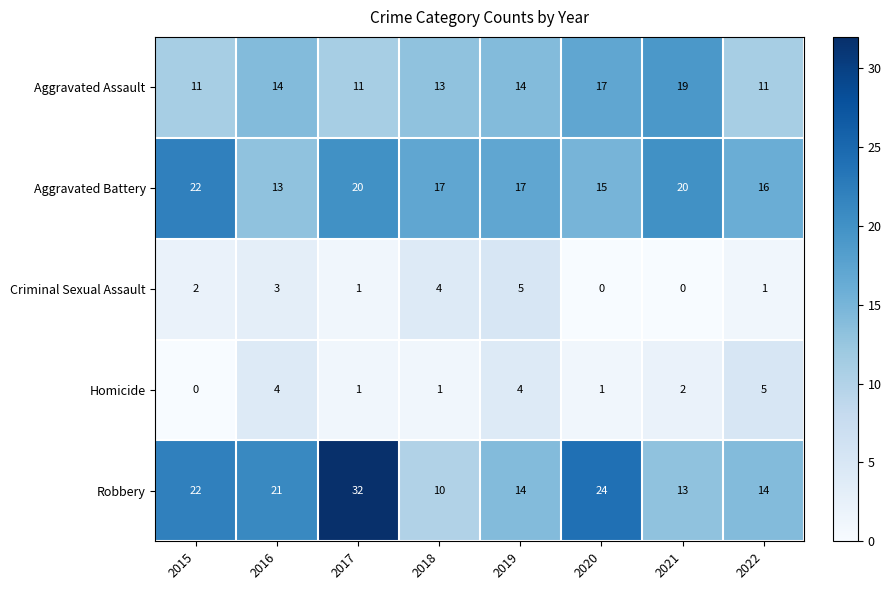

What is the total value across all series at 2021?

54